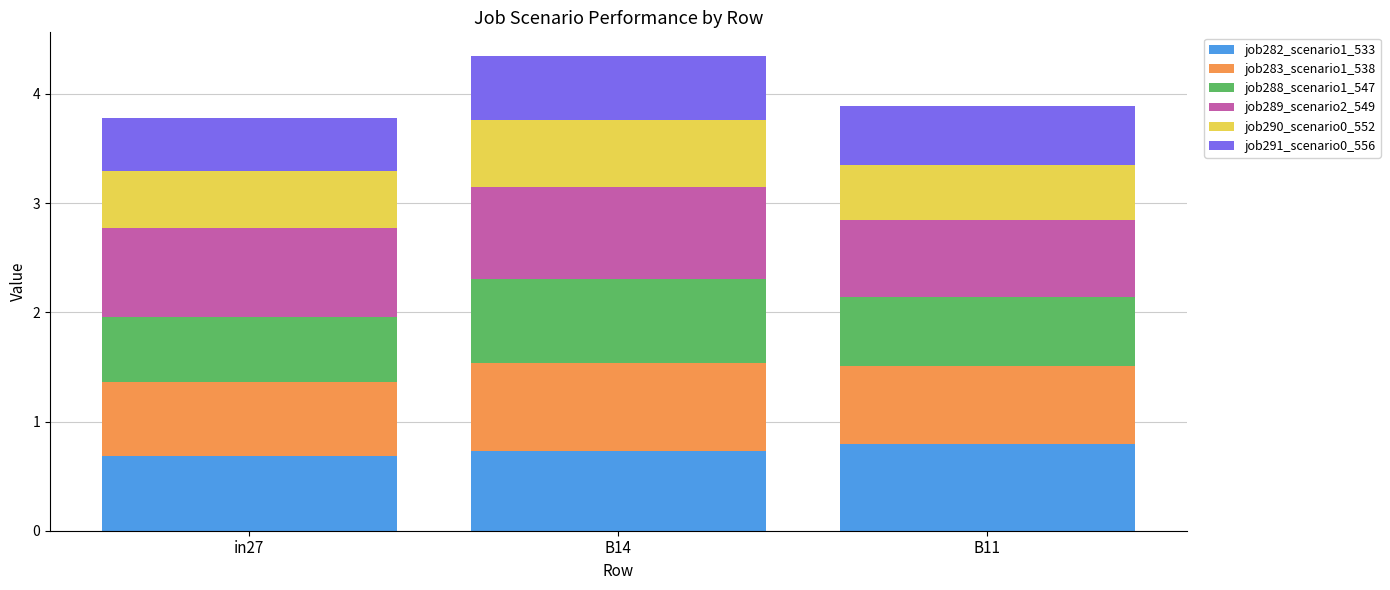

What are all the series names shown in the legend?

job282_scenario1_533, job283_scenario1_538, job288_scenario1_547, job289_scenario2_549, job290_scenario0_552, job291_scenario0_556